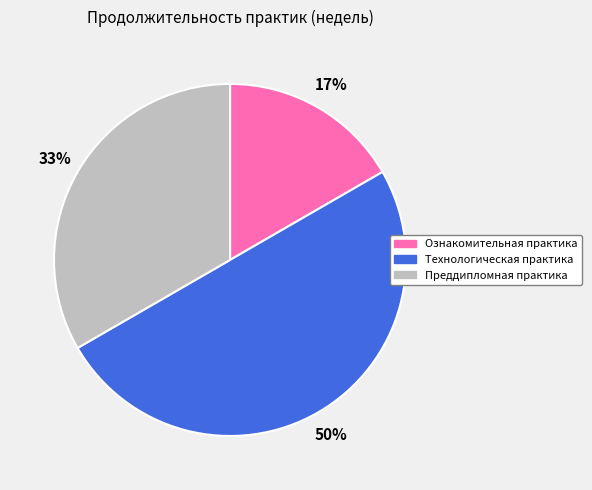

Is the sum of Ознакомительная практика and Технологическая практика greater than half?

Yes